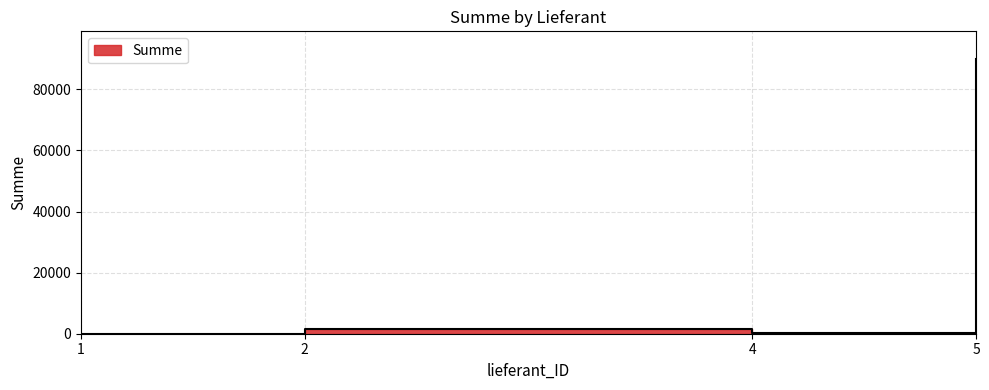

Reading left to right, transcribe all the data shown in this chart.

55	1500	80	90000